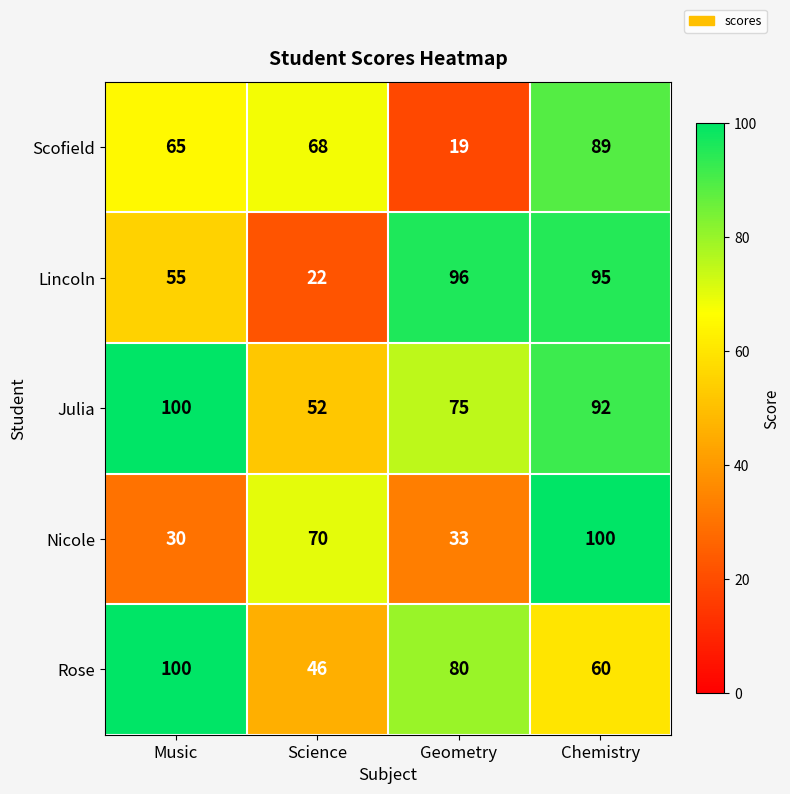

Rank the series at Geometry from highest to lowest value.

Lincoln, Rose, Julia, Nicole, Scofield